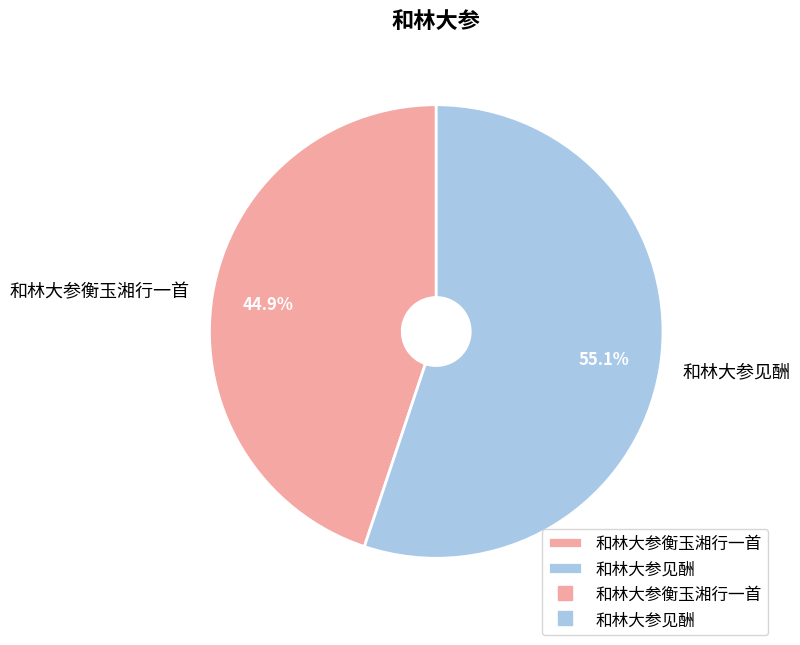

What is the largest slice in the pie chart?

和林大参见酬